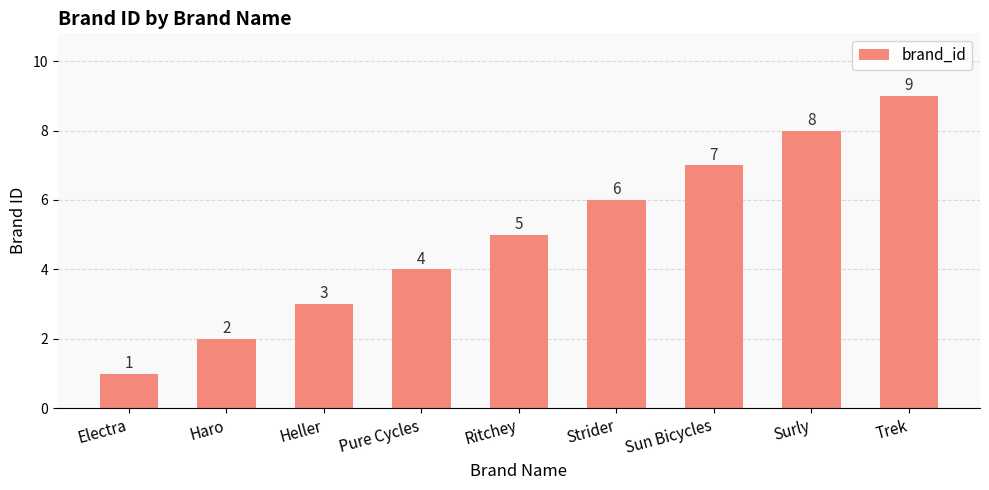

What position from the right is Trek?

1